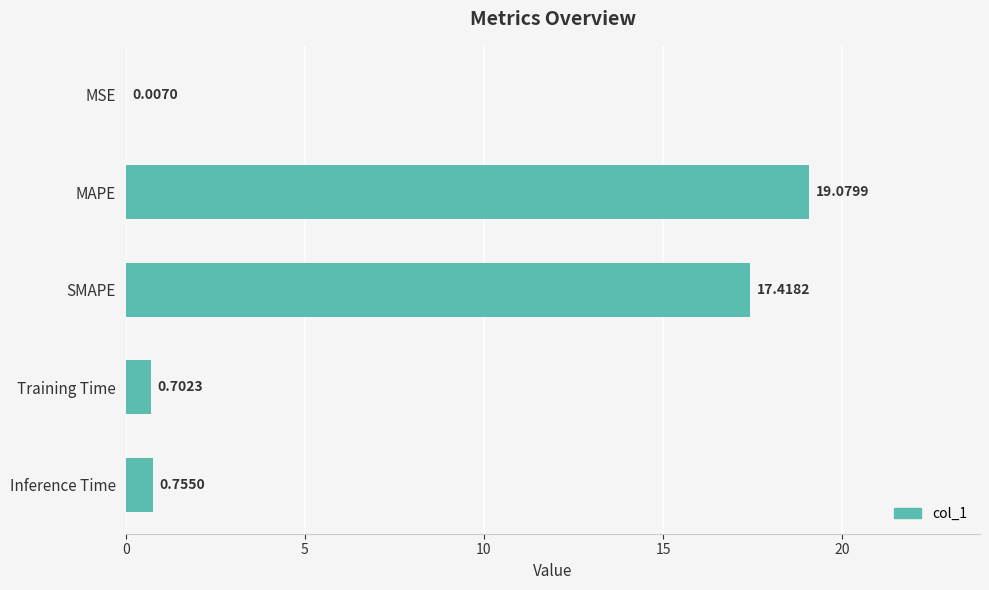

What is the average value?

7.6